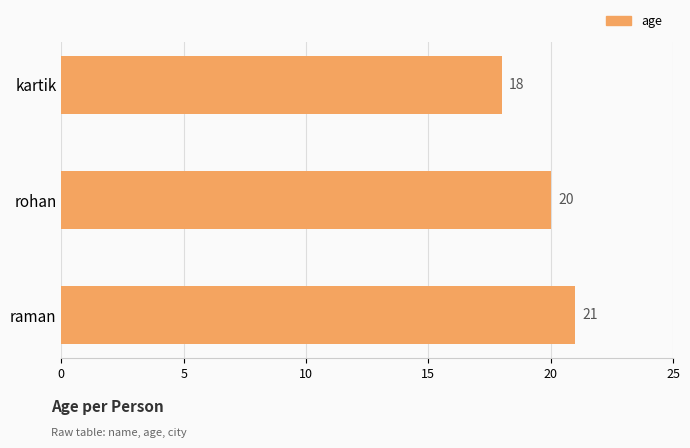

Reading top to bottom, transcribe all the data shown in this chart.

18	20	21